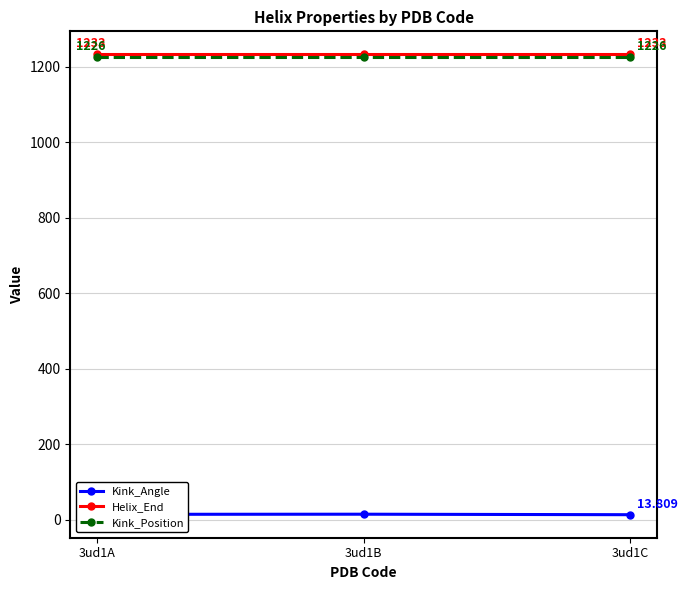

What is the value of the Kink_Position point at the 2nd from the left?

1226.0